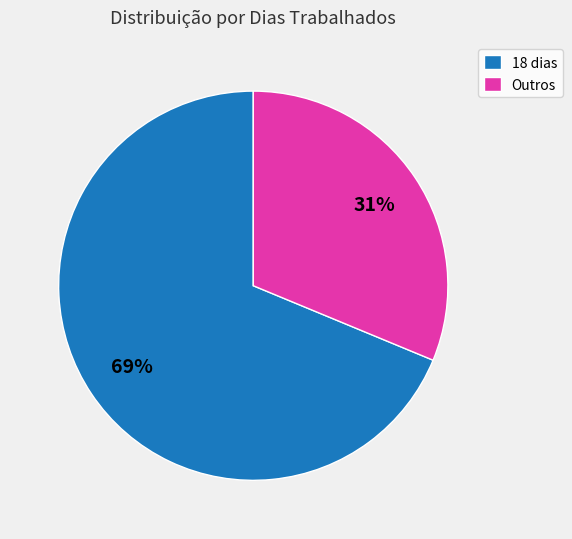

Count the number of slices in the pie.

2